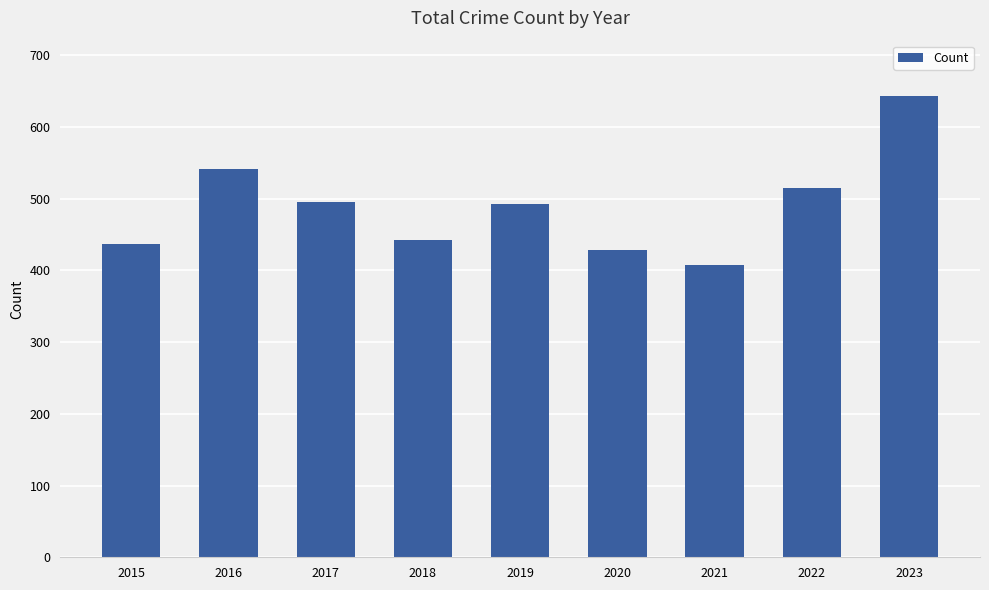

How many data points does each series have?

9